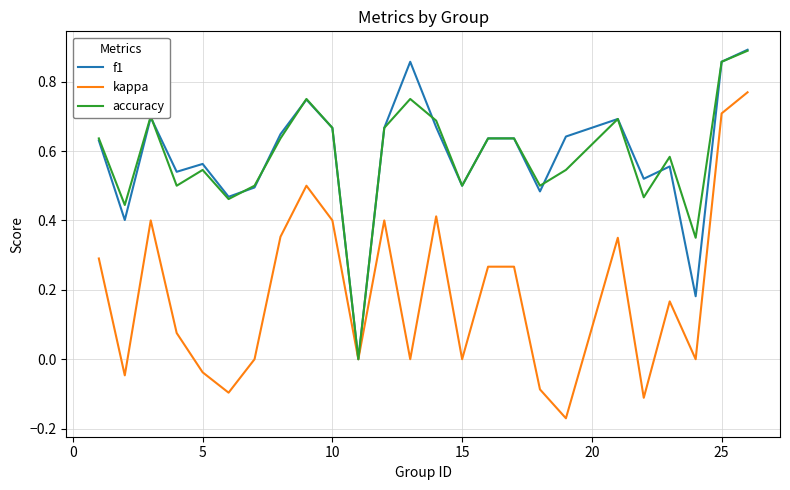

At how many categories does at least one series exceed 0?

24